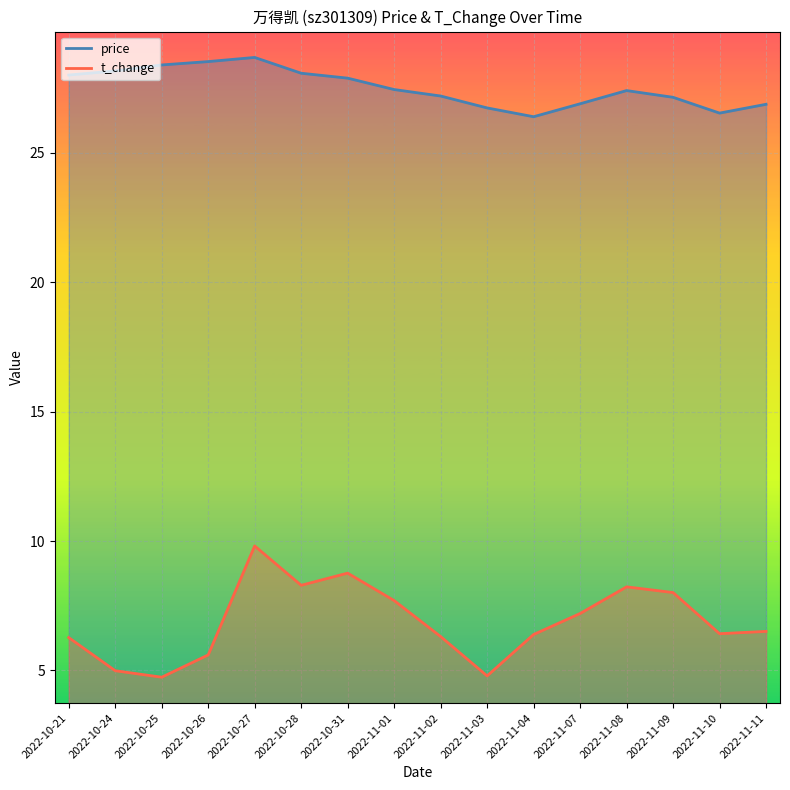

What position from the right is 2022-11-03?

7